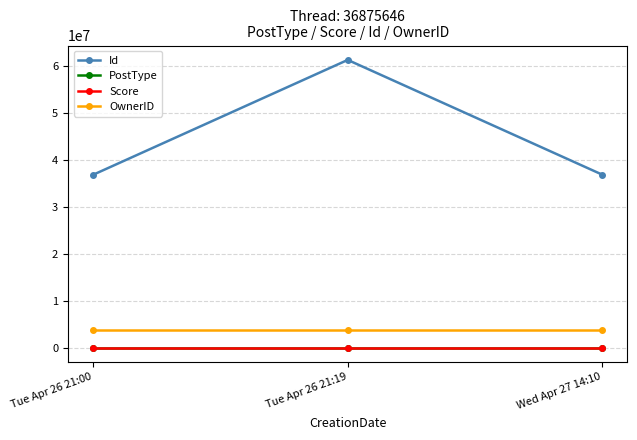

Does the chart have visible grid lines?

Yes